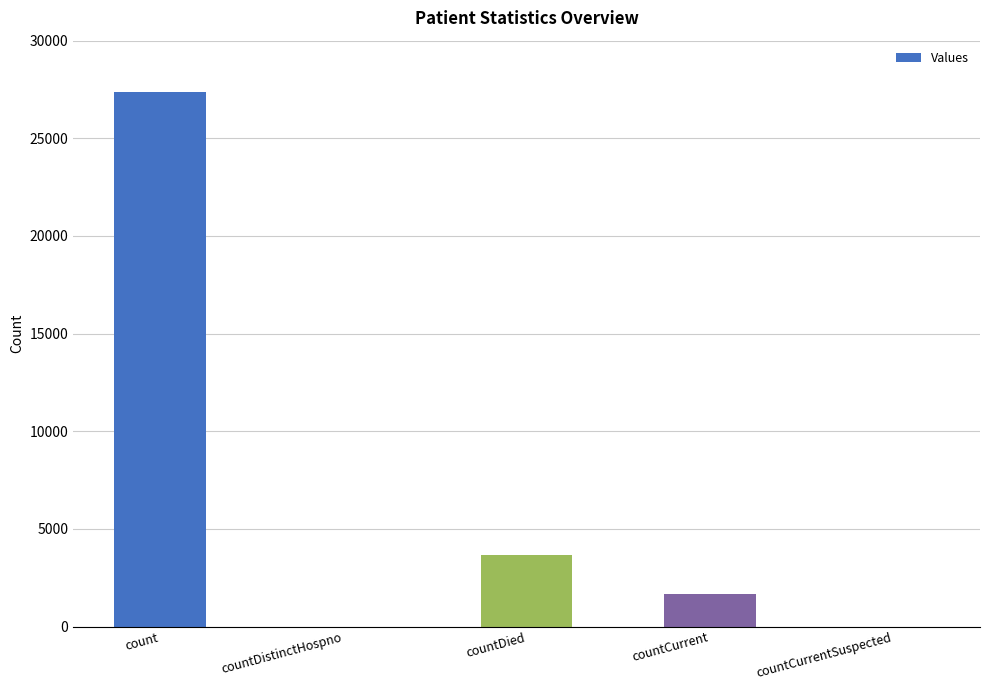

The chart shows a value of 44935 at count. True or false?

False